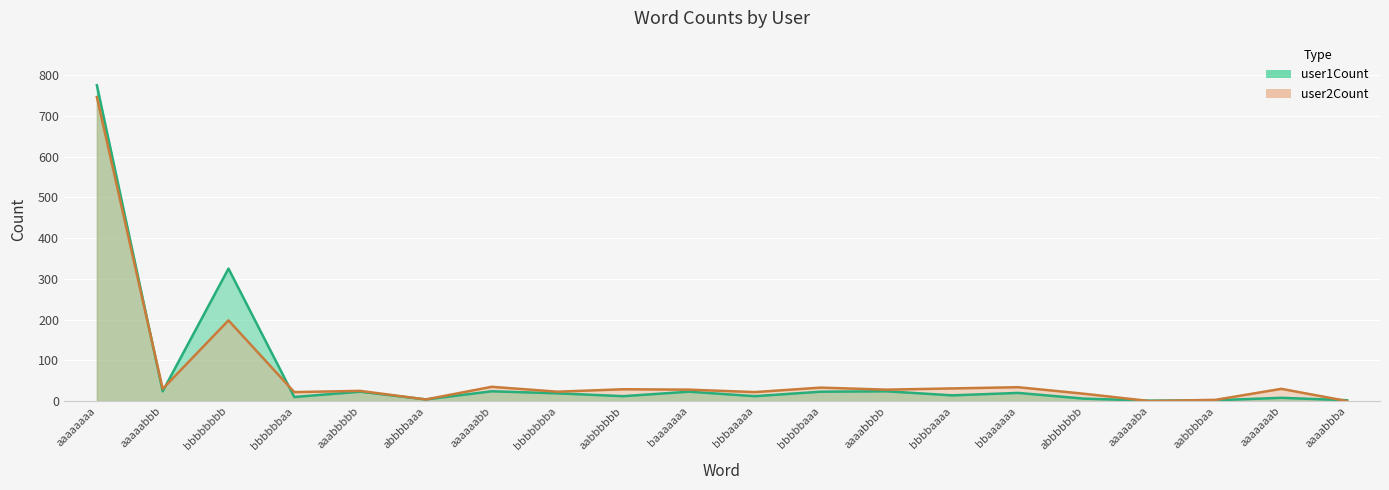

What is the label of the 8th point from the left?

bbbbbbba